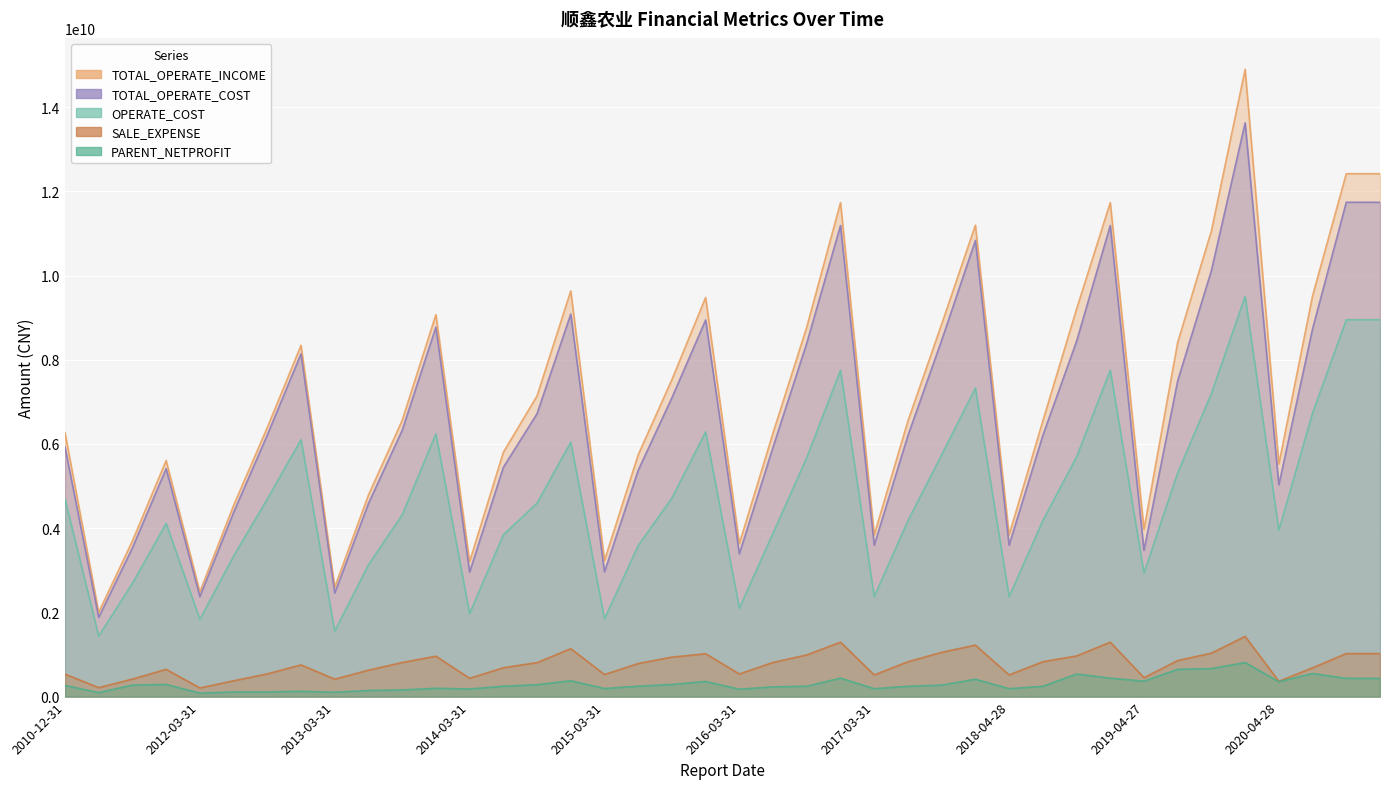

In TOTAL_OPERATE_INCOME, how many points are lower than both neighbors (excluding endpoints)?

10